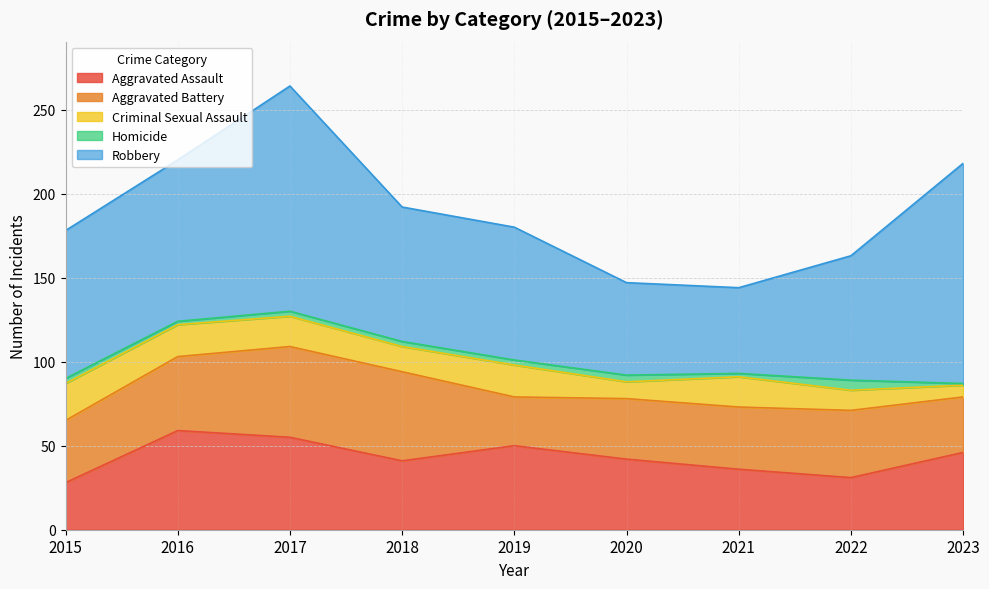

Which series has the largest total across all categories?

Robbery